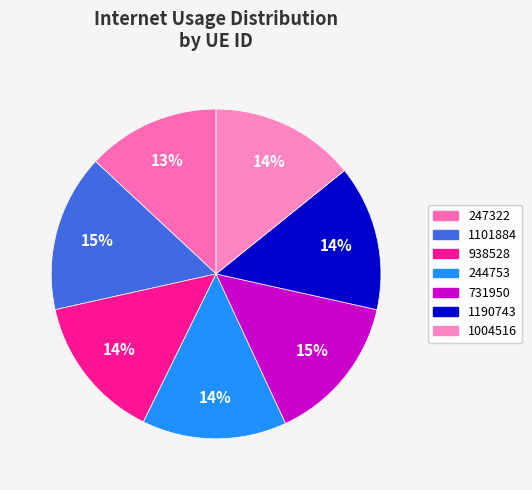

To the nearest percent, what is the difference between the 1101884 and 1190743 slice percentages?

1%